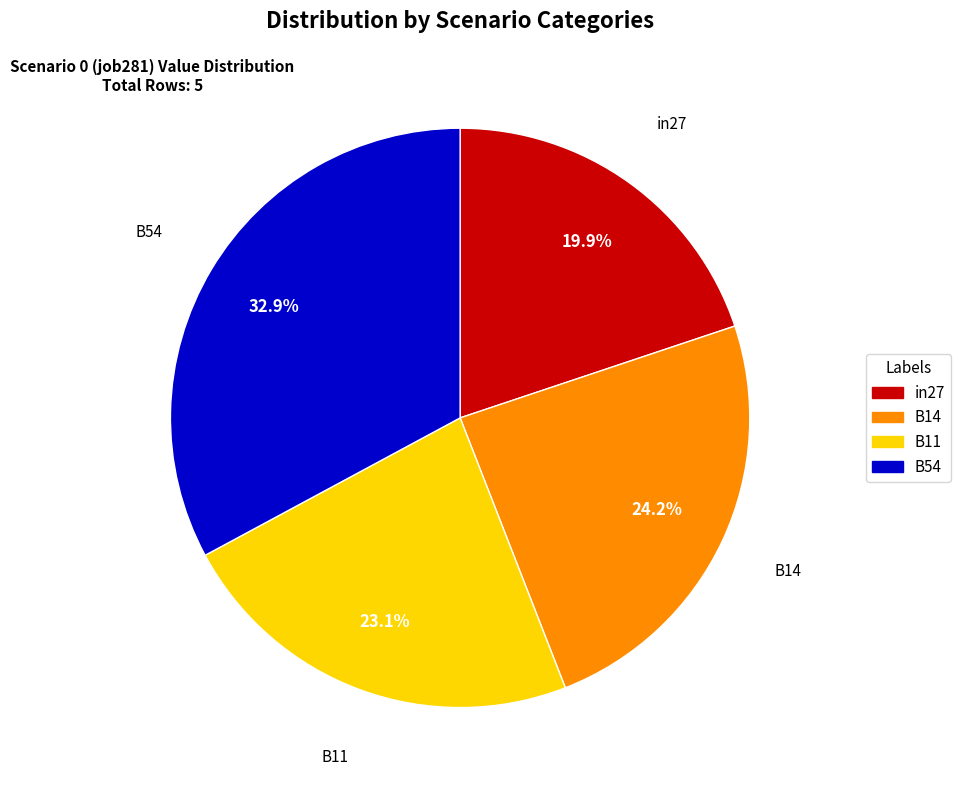

Does any single category account for the majority?

No